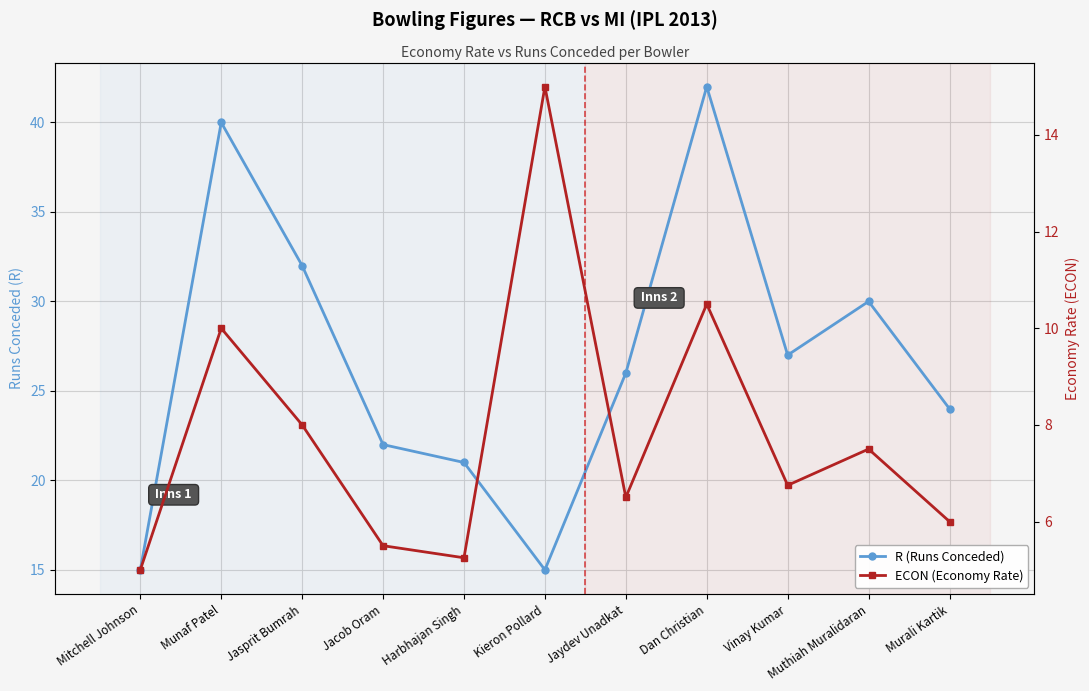

What is the sum of all ECON (Economy Rate) values?

86.0